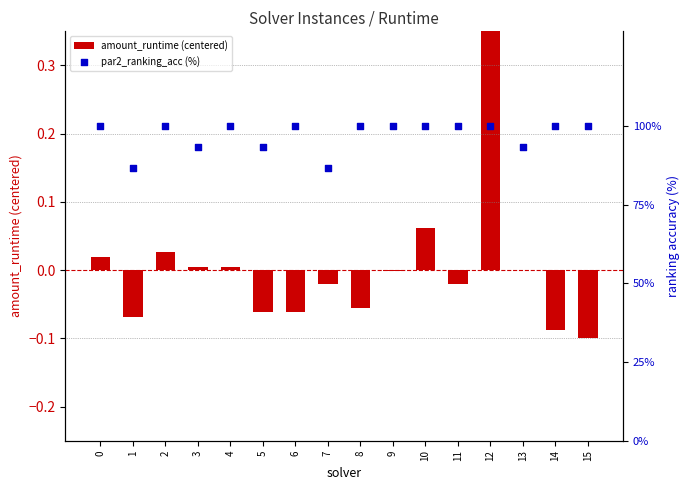

At which category is the sum across all series the highest?

12